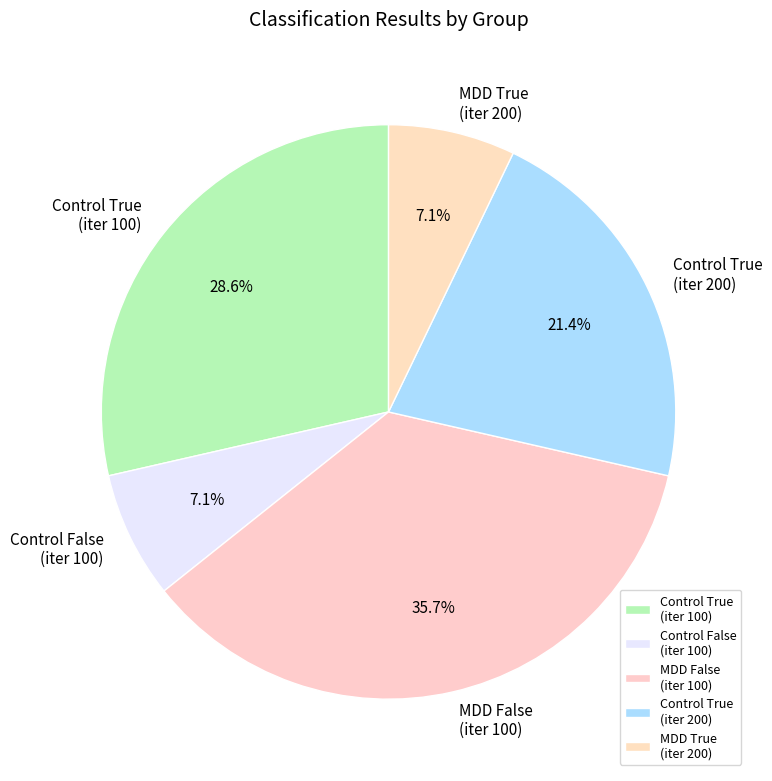

Between Control True (iter 200) and MDD True (iter 200), which is larger?

Control True (iter 200)